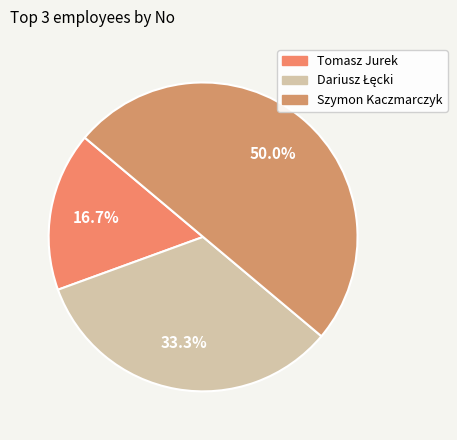

The Szymon Kaczmarczyk slice represents 50% of the pie. True or false?

True